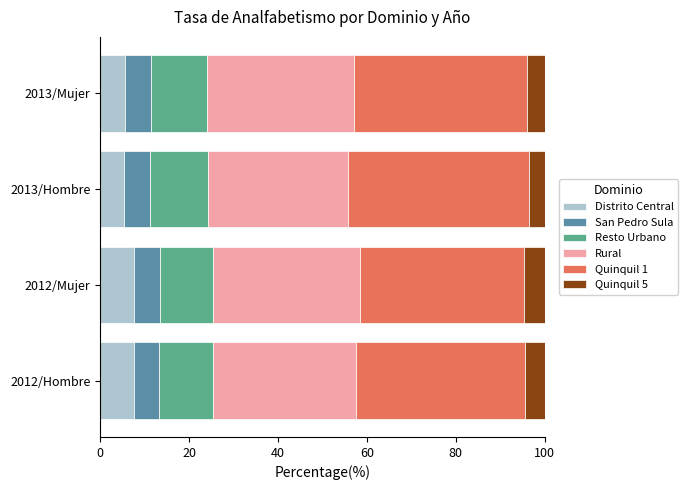

What is the minimum value for Distrito Central?

5.4